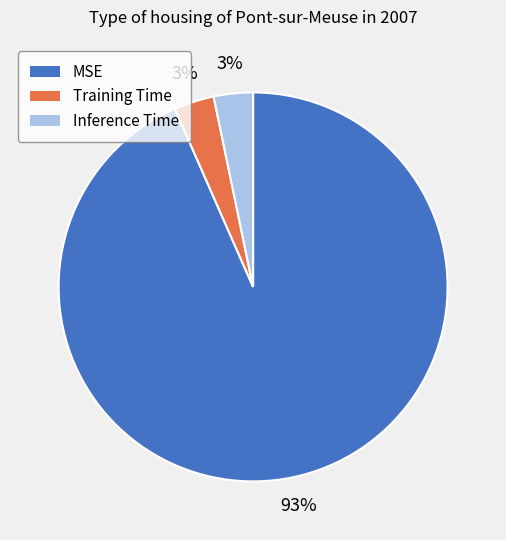

Is MSE the majority of the pie?

Yes